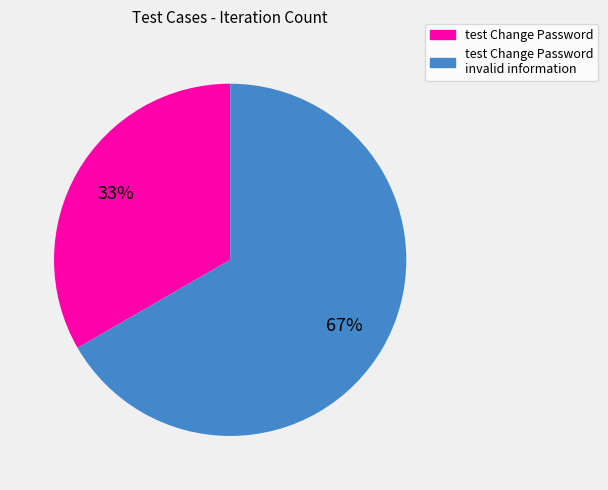

Which slice is the largest?

test Change Password invalid information